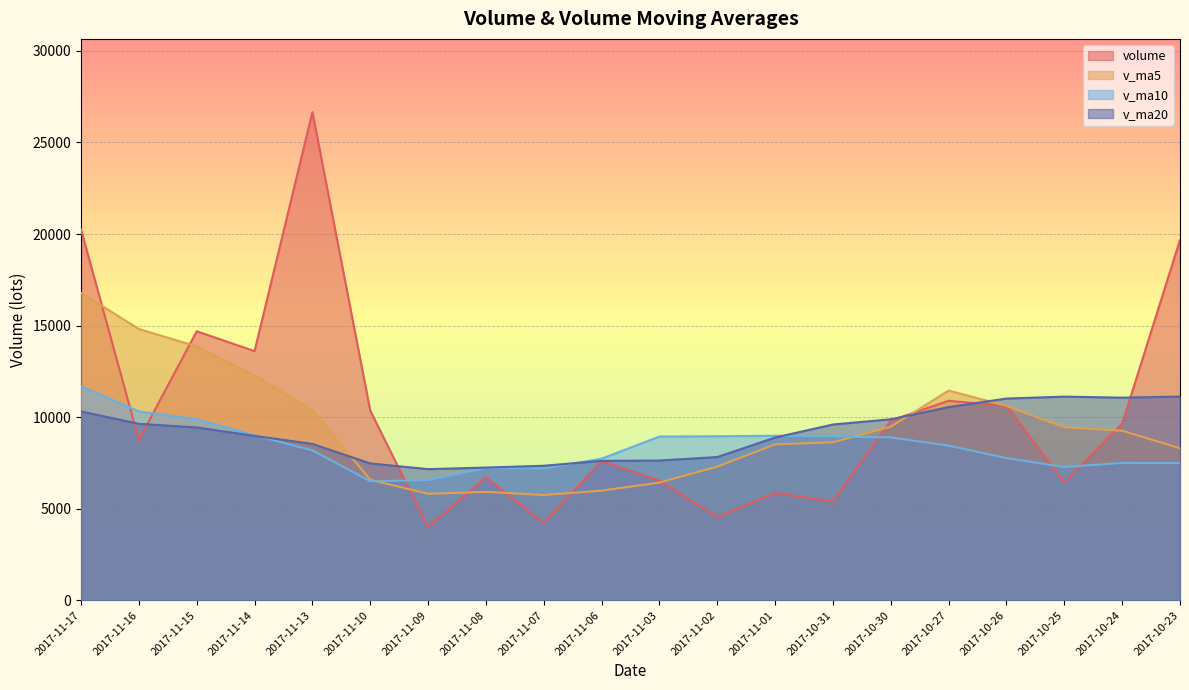

List the labels in order of v_ma20 value, smallest first.

2017-11-09, 2017-11-08, 2017-11-07, 2017-11-10, 2017-11-06, 2017-11-03, 2017-11-02, 2017-11-13, 2017-11-01, 2017-11-14, 2017-11-15, 2017-10-31, 2017-11-16, 2017-10-30, 2017-11-17, 2017-10-27, 2017-10-26, 2017-10-24, 2017-10-25, 2017-10-23